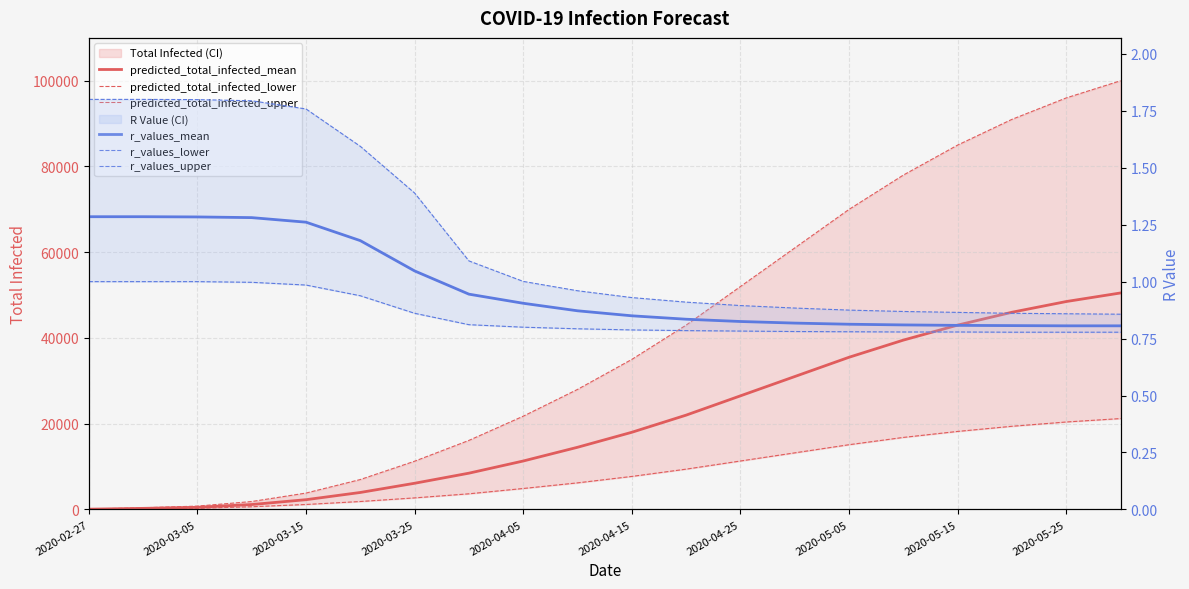

What is the spread (max minus min) of values at 2020-04-15?

34999.2